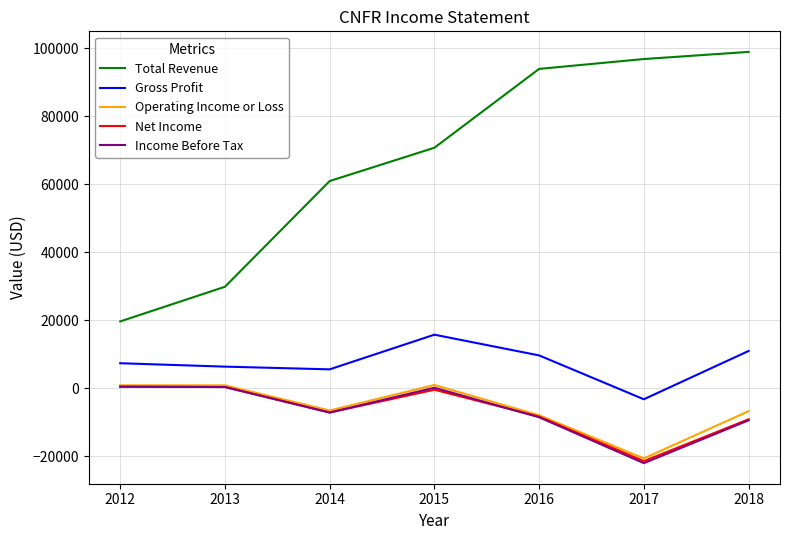

True or false: Total Revenue has more than 1 interior local peaks.

False